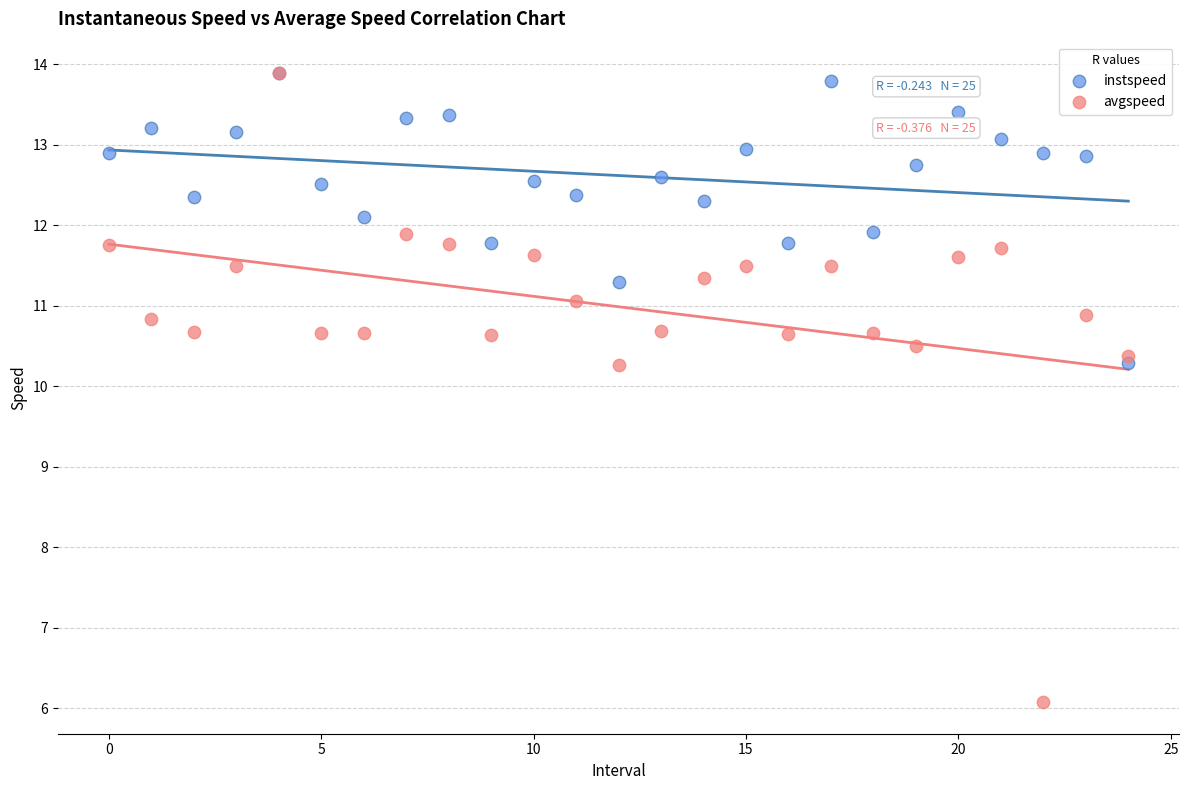

What are all the series names shown in the legend?

instspeed, avgspeed